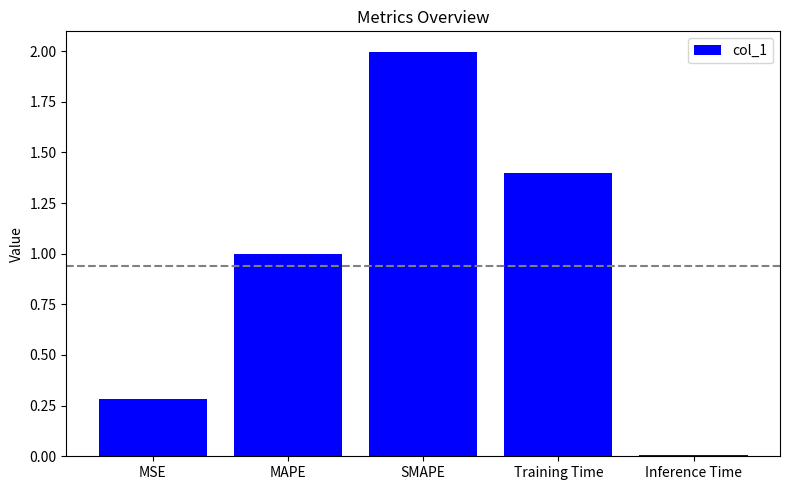

Is it true that the value at MAPE is 1.0?

True